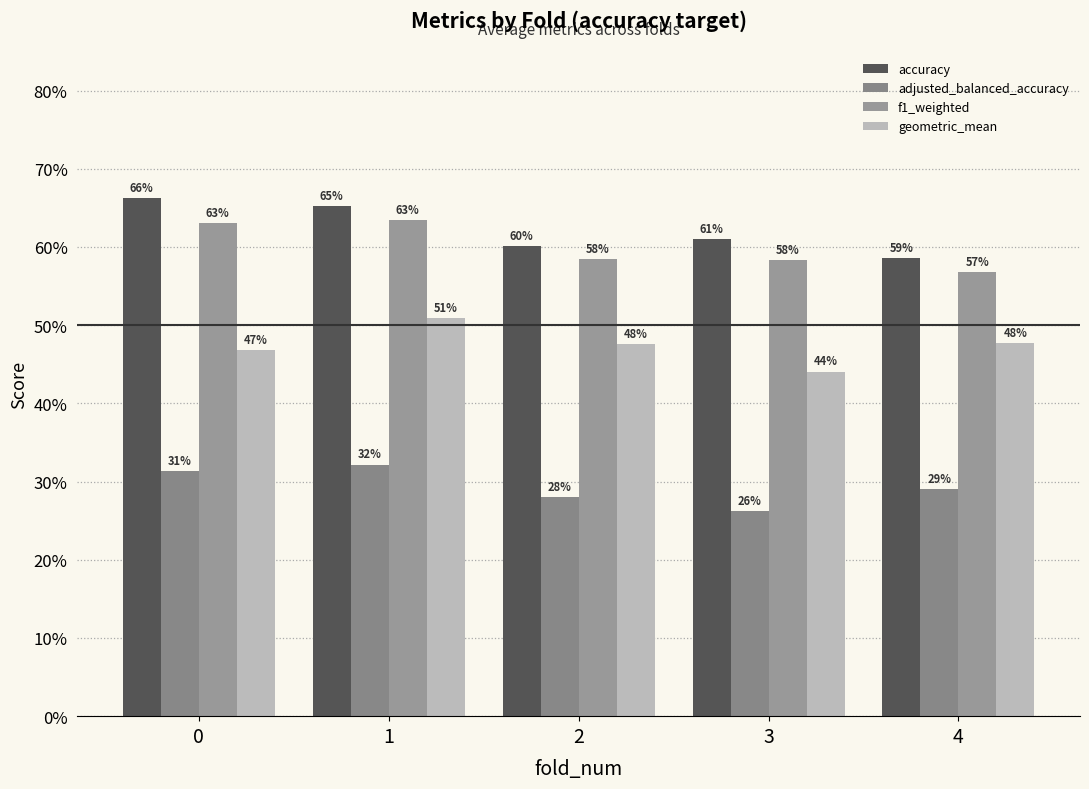

Does the chart contain any negative values?

No